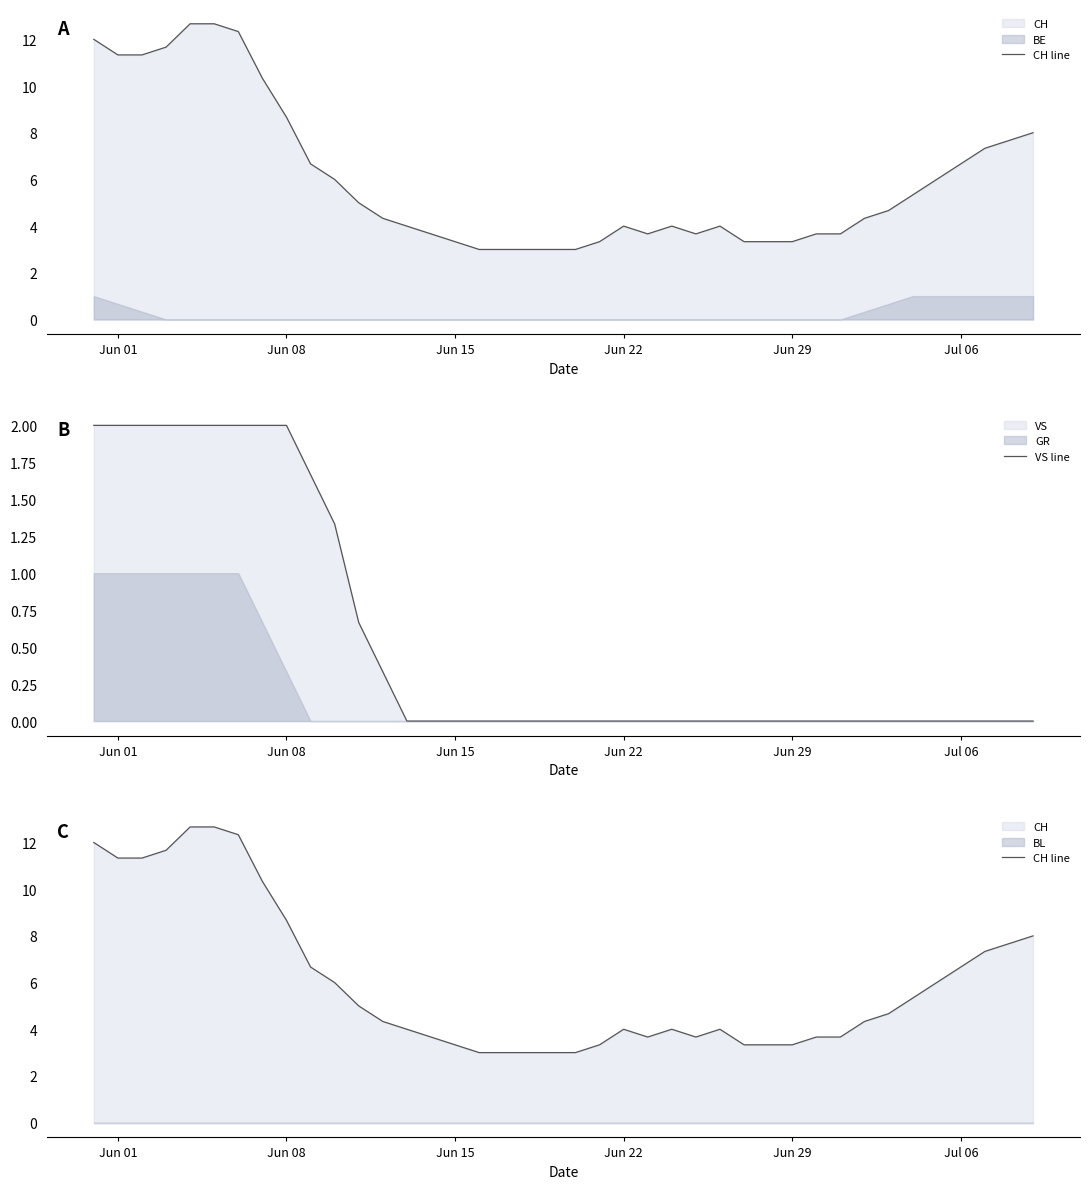

True or false: CH line and VS line cross at least once.

False